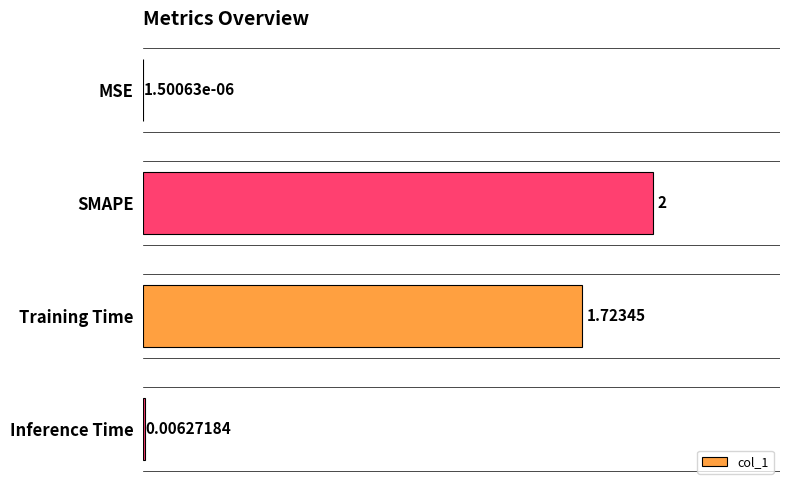

At which category does the chart reach its peak across all series?

SMAPE